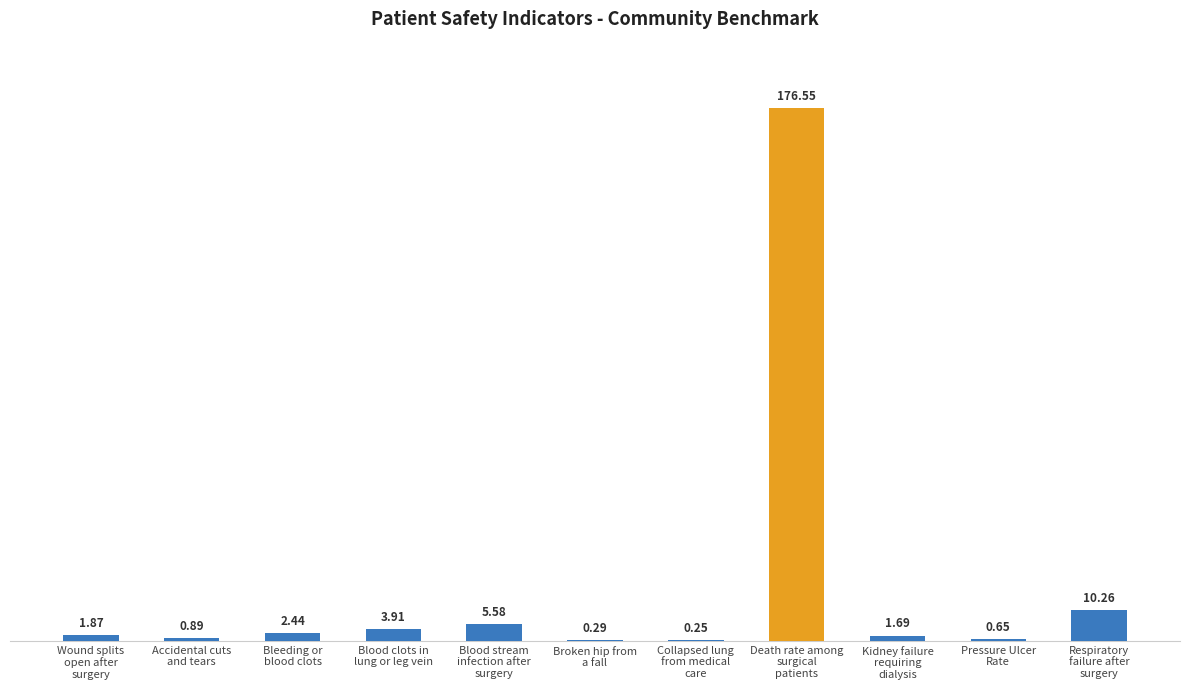

Are the bars horizontal?

No